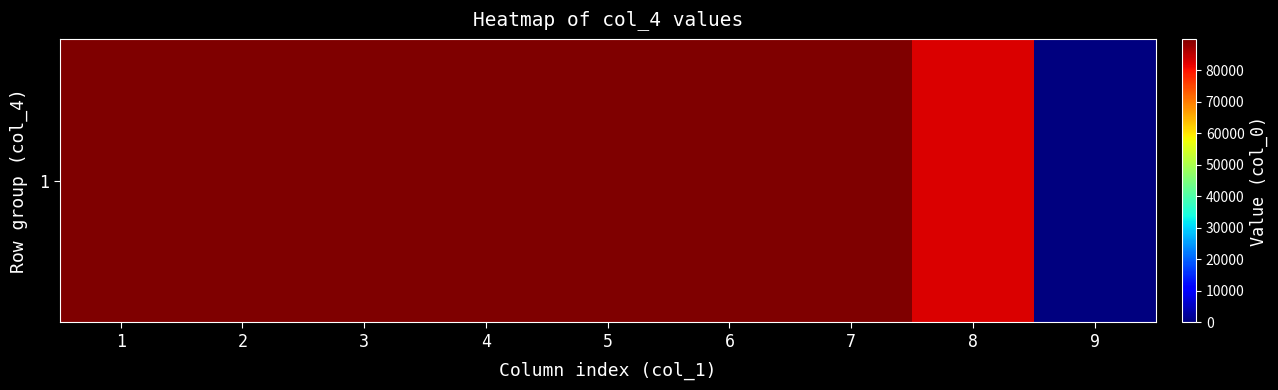

At which category does the chart reach its peak across all series?

1